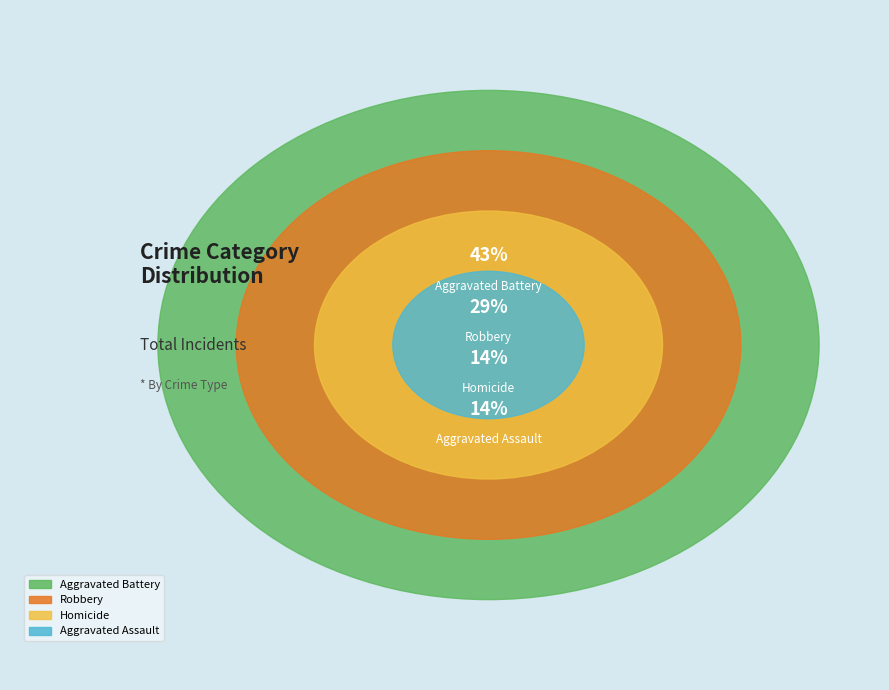

What is the ratio of the value at Robbery to the value at Aggravated Assault?

2.0